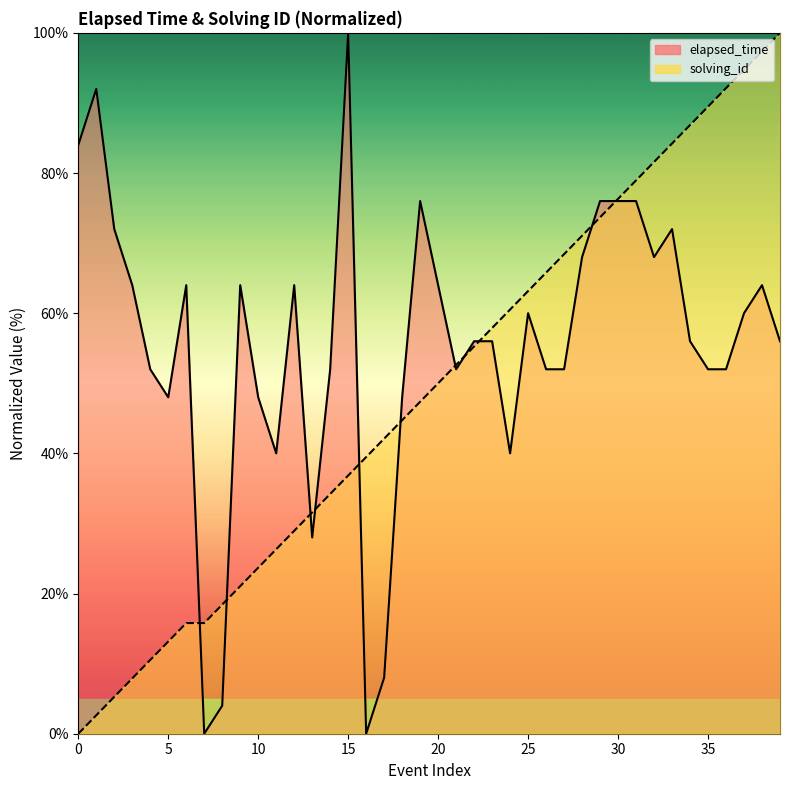

What is the difference between the second highest and minimum values in the elapsed_time series?

92.0